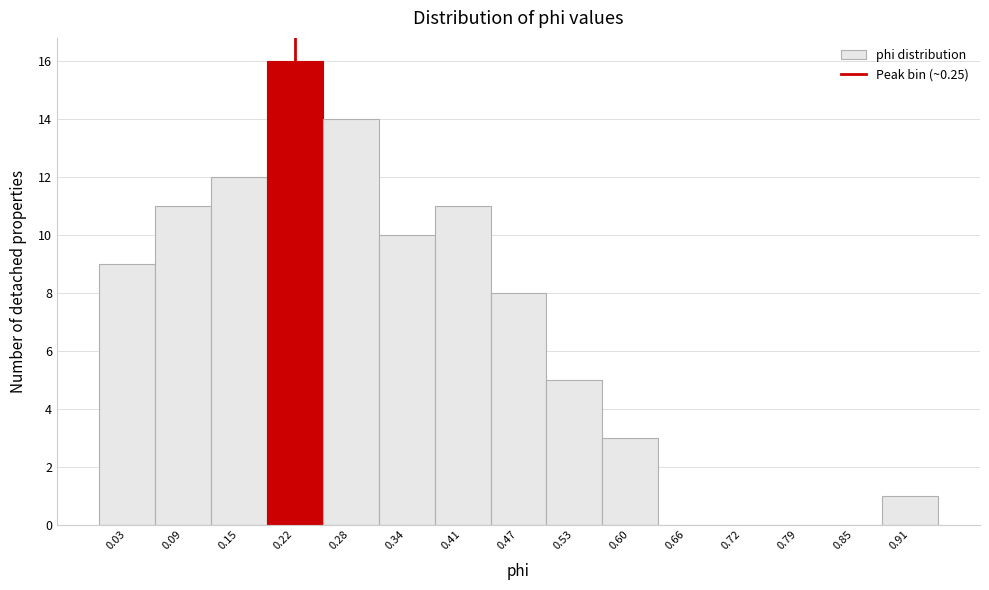

Reading left to right, what are all the values shown in this chart?

0.03=9	0.09=11	0.15=12	0.22=16	0.28=14	0.34=10	0.41=11	0.47=8	0.53=5	0.60=3	0.66=0	0.72=0	0.79=0	0.85=0	0.91=1